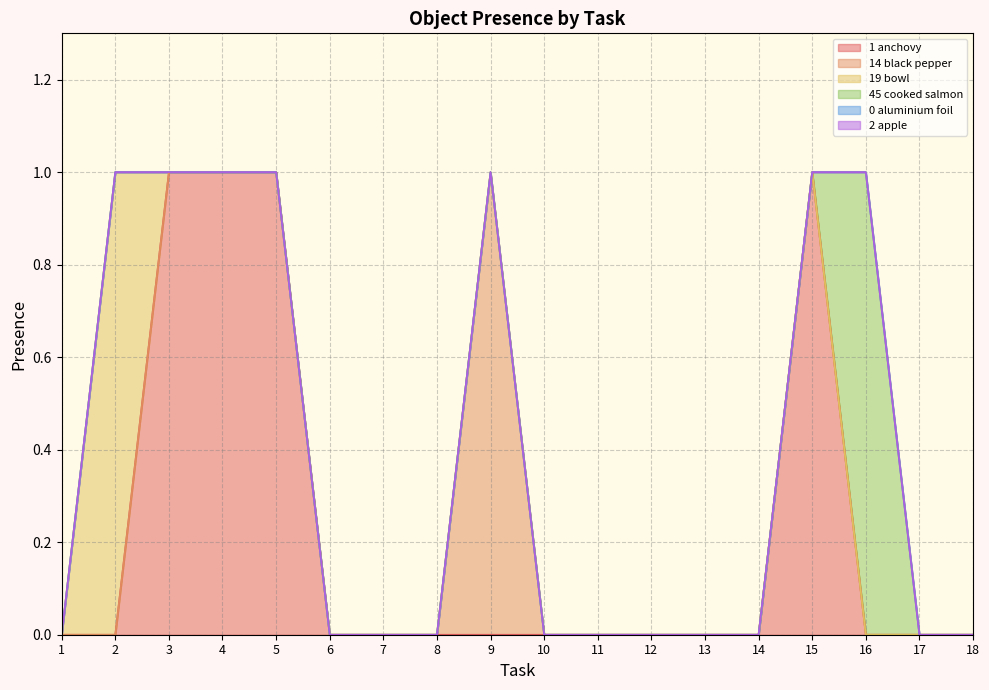

Which category has the highest value in the Object_19_bowl series?

2